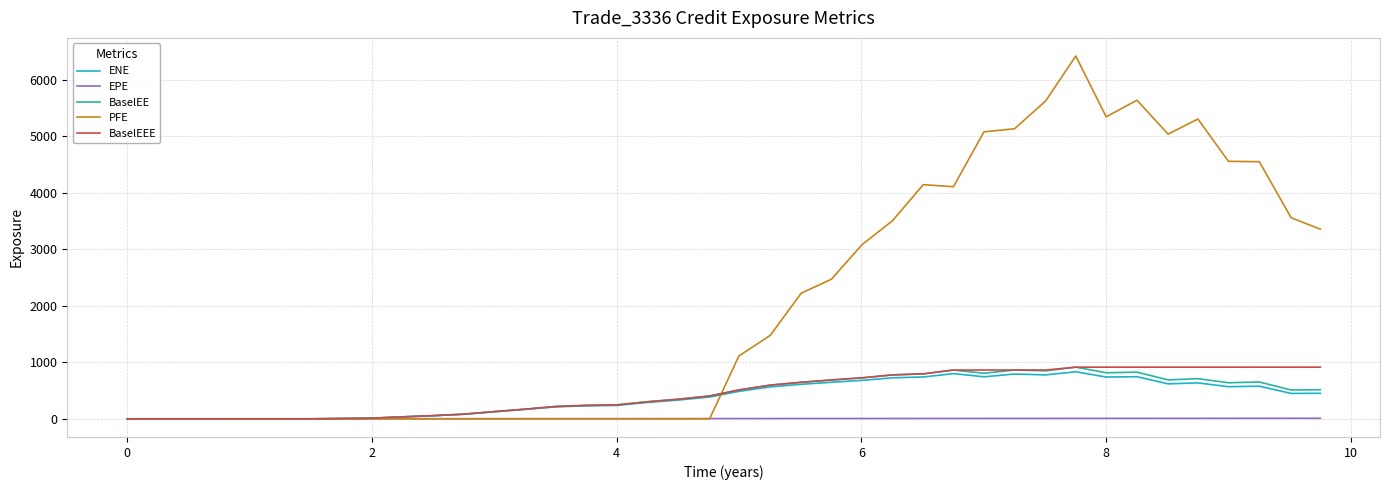

Which series has the largest total across all categories?

PFE